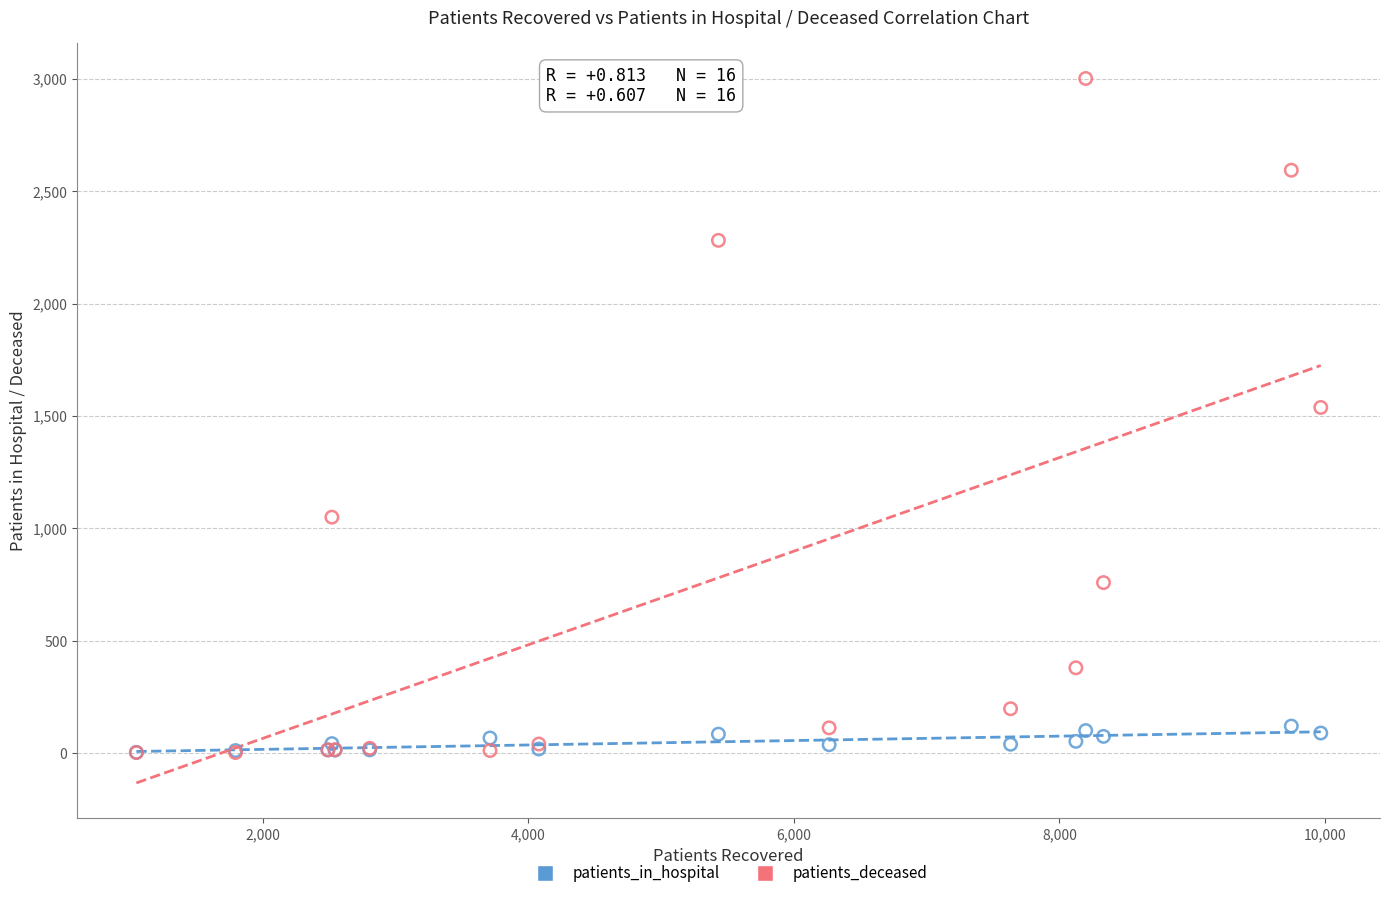

In the patients_deceased series, what Y value is closest to 1502?

1538